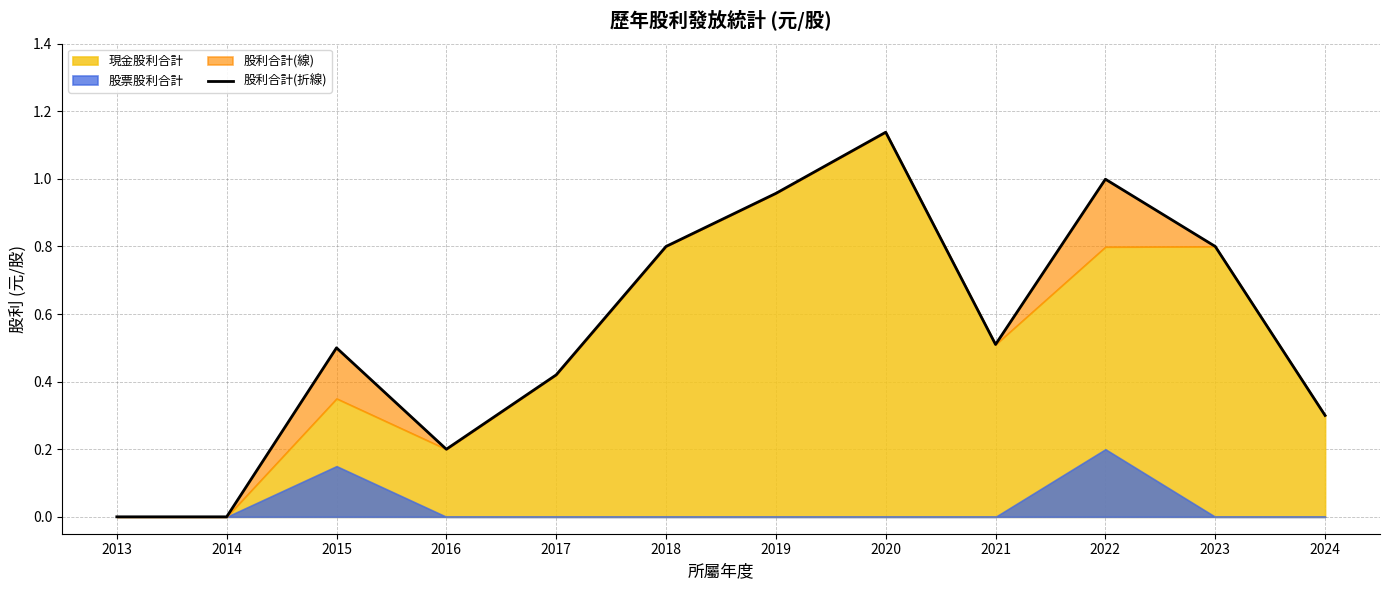

True or false: the data shows 1.6 at 2022.

False